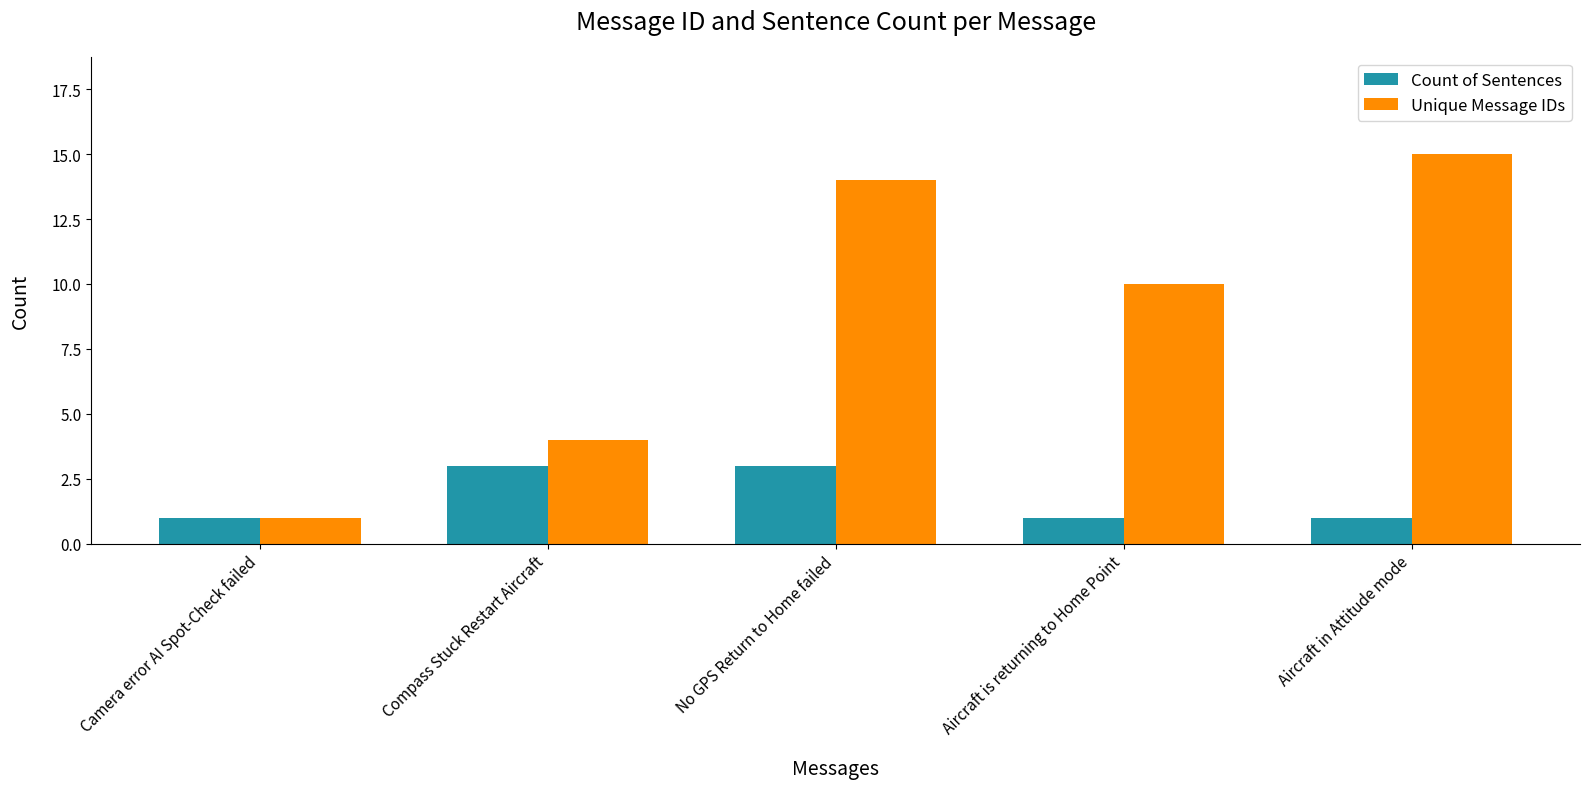

List the series in order of their peak value, lowest first.

Count of Sentences, Unique Message IDs